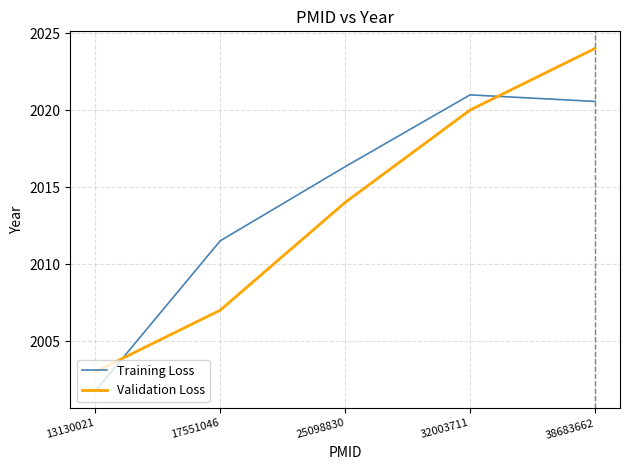

Is the value of Training Loss at 17551046 greater than the value of Validation Loss at 32003711?

No